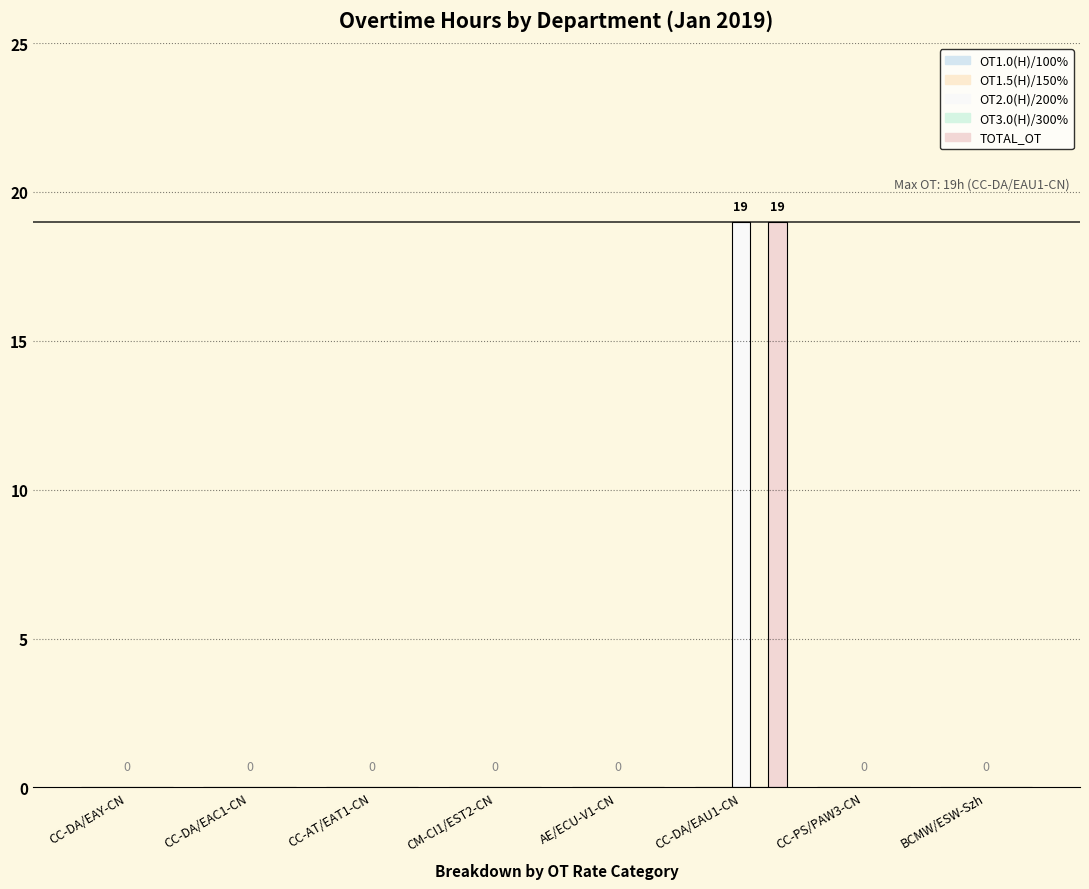

How many groups of bars are there?

8